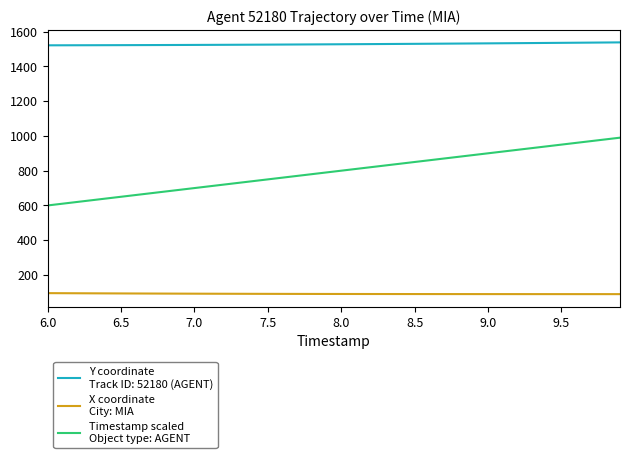

How many categories are shown in the chart?

40